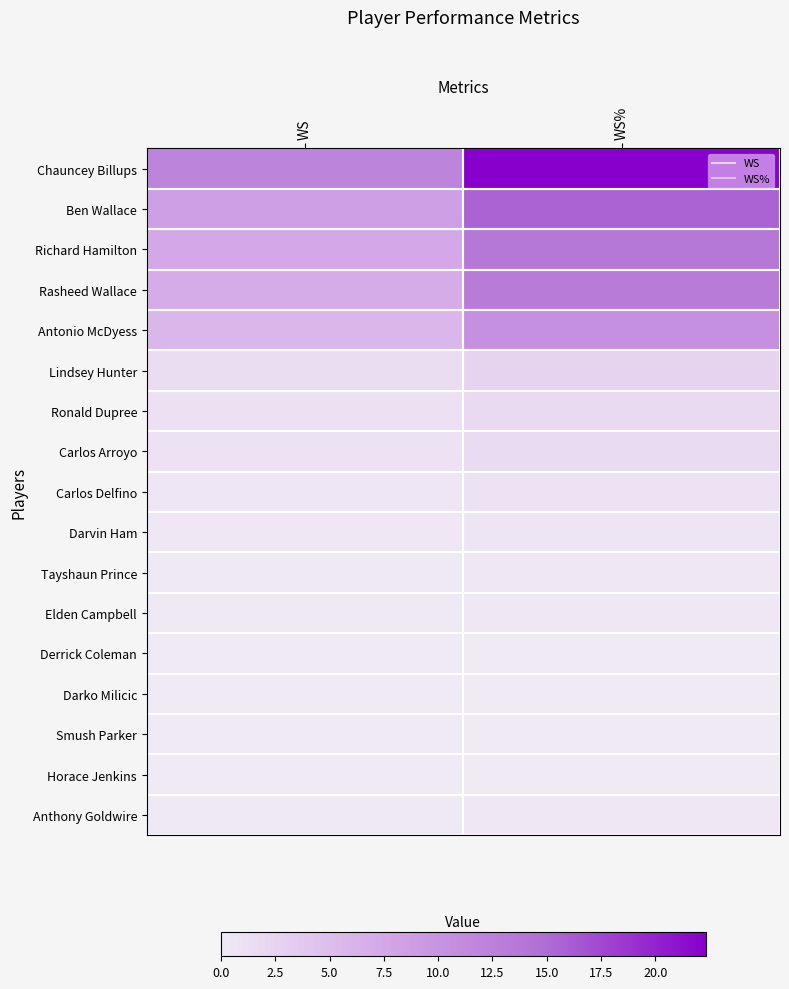

Reading left to right, transcribe all the data shown in this chart.

Chauncey Billups: WS=12.1	WS%=22.3
Ben Wallace: WS=8.5	WS%=15.7
Richard Hamilton: WS=7.4	WS%=13.7
Rasheed Wallace: WS=7.1	WS%=13.1
Antonio McDyess: WS=5.7	WS%=10.5
Lindsey Hunter: WS=1.4	WS%=2.6
Ronald Dupree: WS=1.0	WS%=1.8
Carlos Arroyo: WS=0.9	WS%=1.7
Carlos Delfino: WS=0.5	WS%=0.9
Darvin Ham: WS=0.3	WS%=0.6
Tayshaun Prince: WS=0.1	WS%=0.2
Elden Campbell: WS=0.1	WS%=0.2
Derrick Coleman: WS=0.0	WS%=0.0
Darko Milicic: WS=0.0	WS%=0.0
Smush Parker: WS=0.0	WS%=0.0
Horace Jenkins: WS=0.0	WS%=0.0
Anthony Goldwire: WS=0.1	WS%=0.2